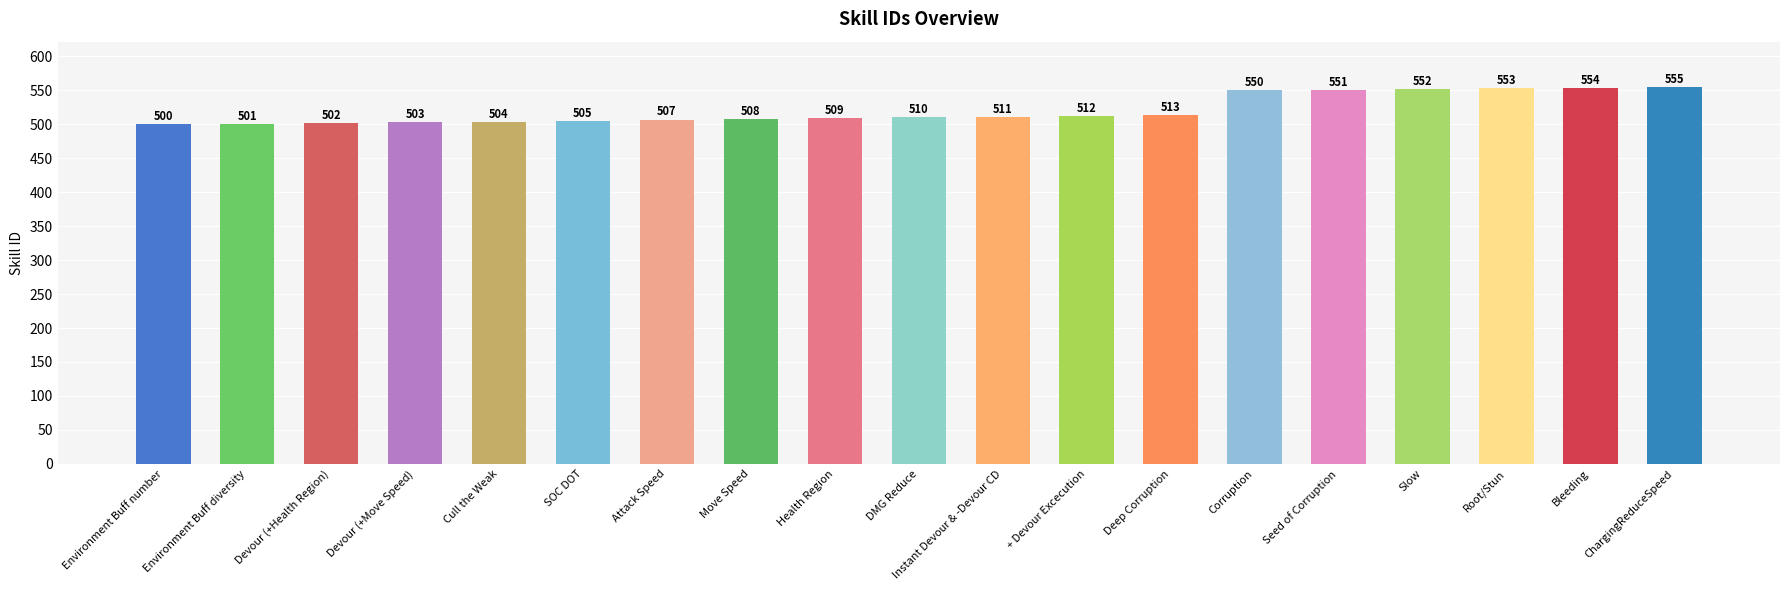

Rank the categories by value from highest to lowest.

ChargingReduceSpeed, Bleeding, Root/Stun, Slow, Seed of Corruption, Corruption, Deep Corruption, + Devour Excecution, Instant Devour & -Devour CD, DMG Reduce, Health Region, Move Speed, Attack Speed, SOC DOT, Cull the Weak, Devour (+Move Speed), Devour (+Health Region), Environment Buff diversity, Environment Buff number